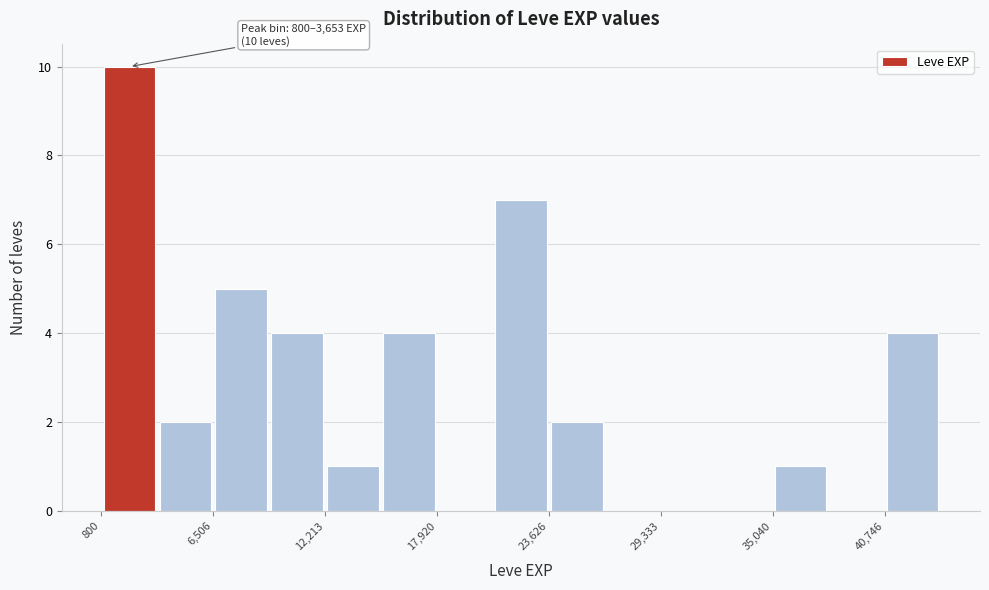

Around what value on the x-axis is the tallest bar? Give the approximate position of its centre, as read against the axis.

2000